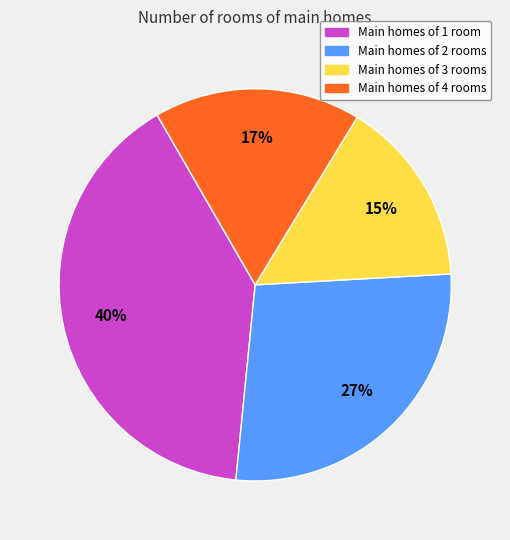

Approximately how many times larger is the value at Main homes of 4 rooms compared to Main homes of 3 rooms?

1.1